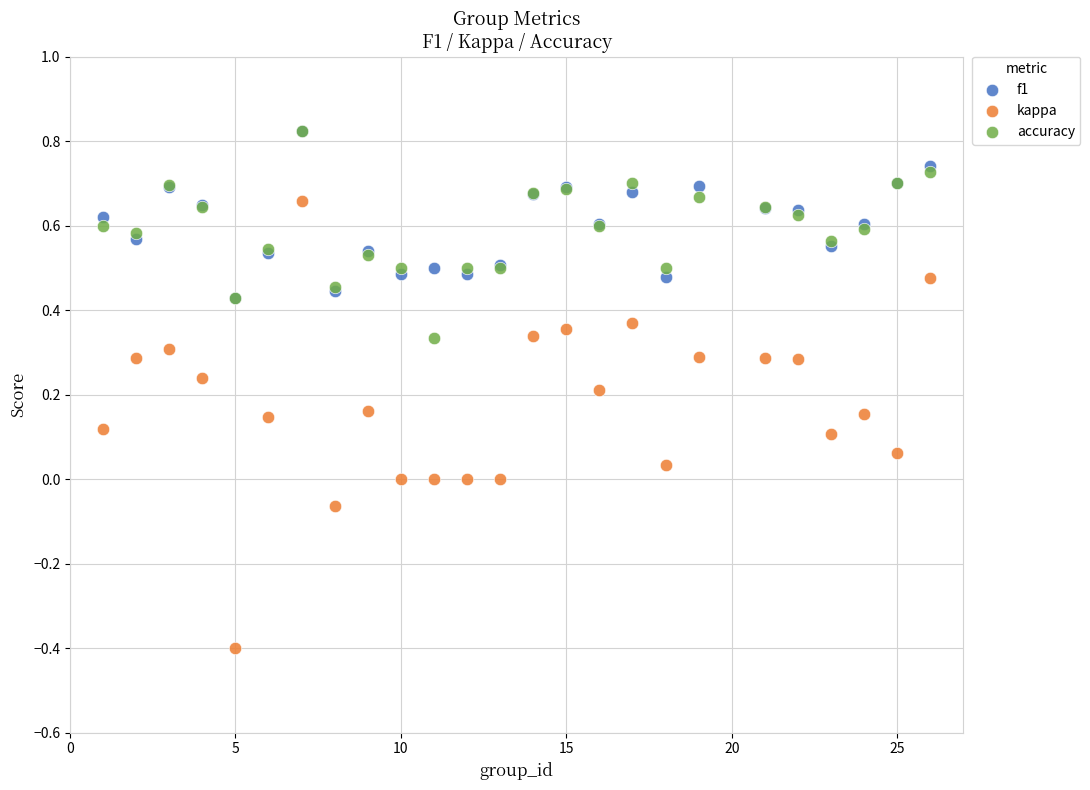

Which series contains the lowest Y value?

kappa